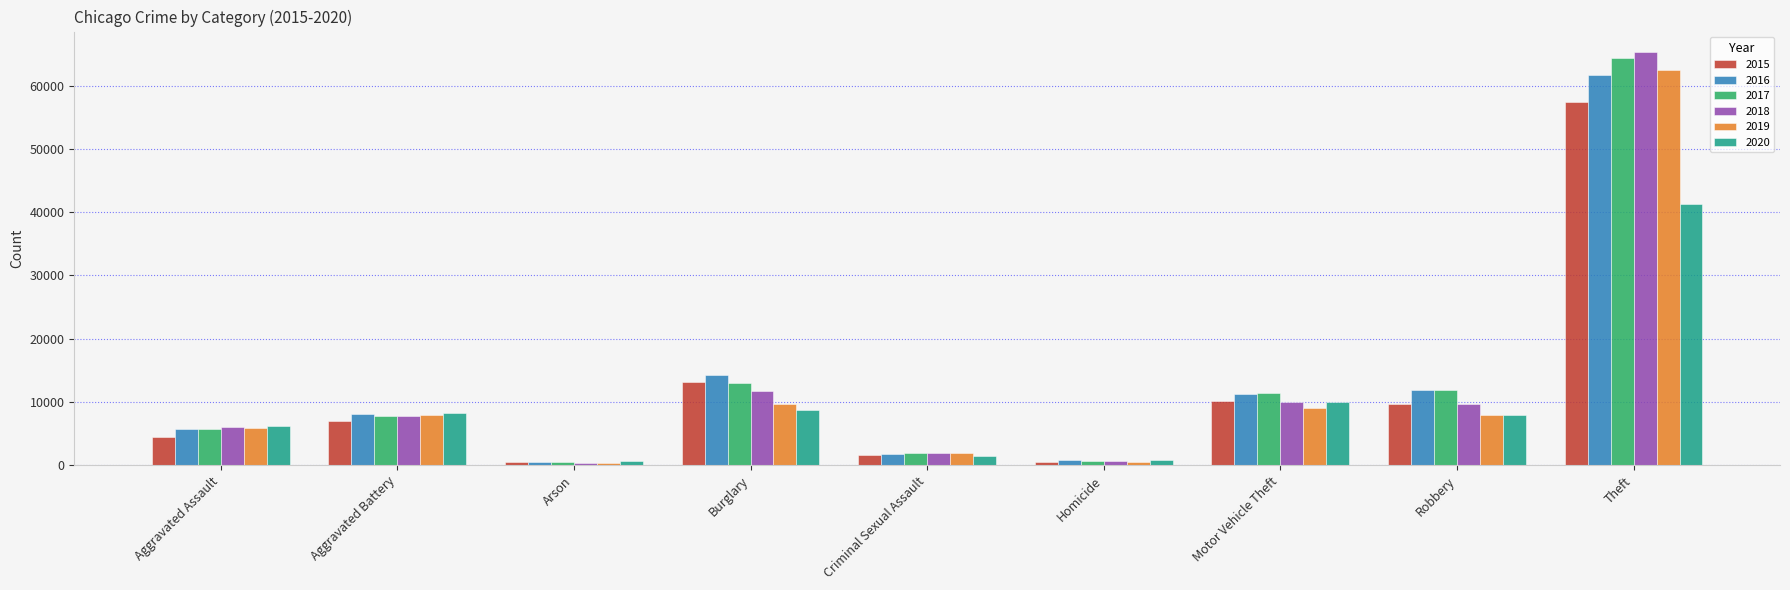

Are the bars grouped side by side (vs. stacked)?

Yes